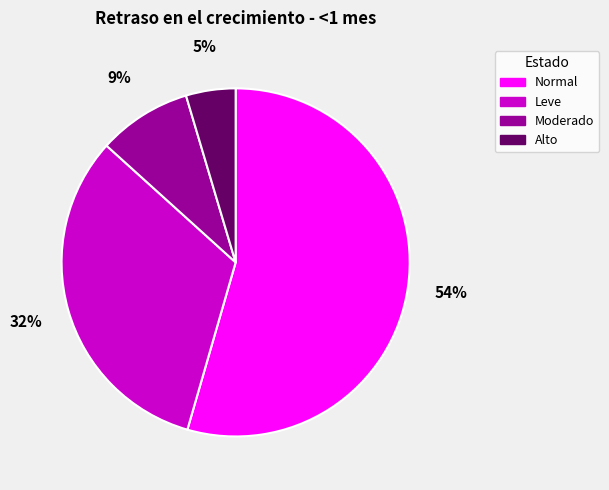

Which slice is the largest?

Normal